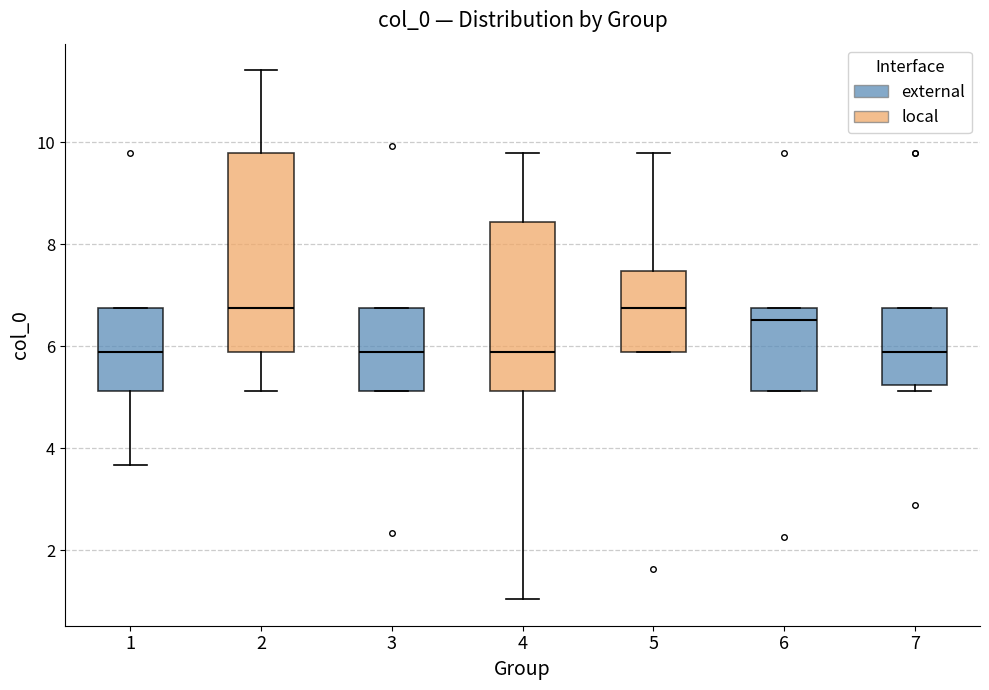

Which box is the tallest, from its lower edge to its upper edge?

2